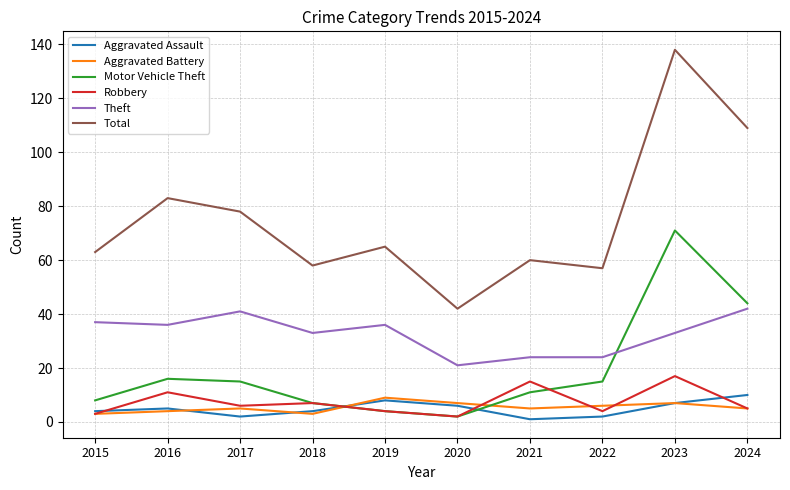

What is the difference between the maximum and minimum values in the Total series?

96